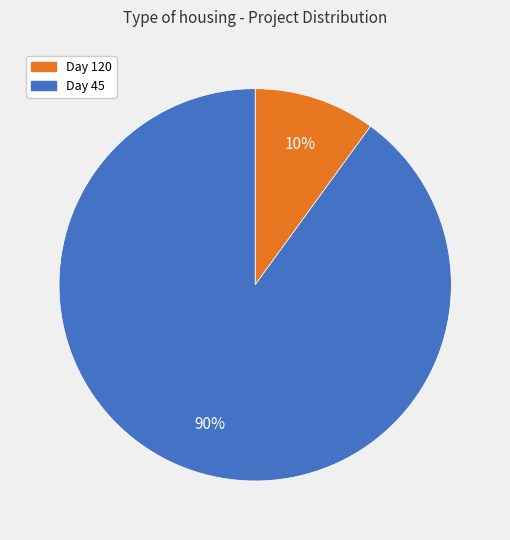

To the nearest percent, what is the difference between the Day 45 and Day 120 slice percentages?

80%